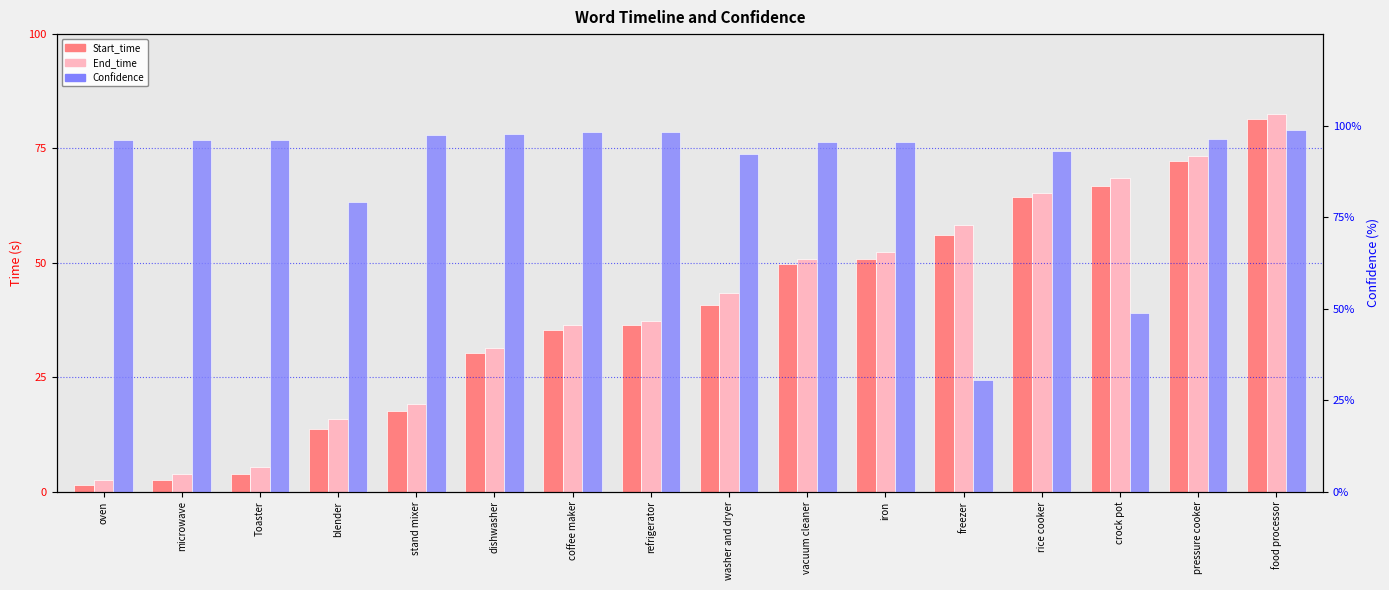

Are the bars grouped side by side (vs. stacked)?

Yes